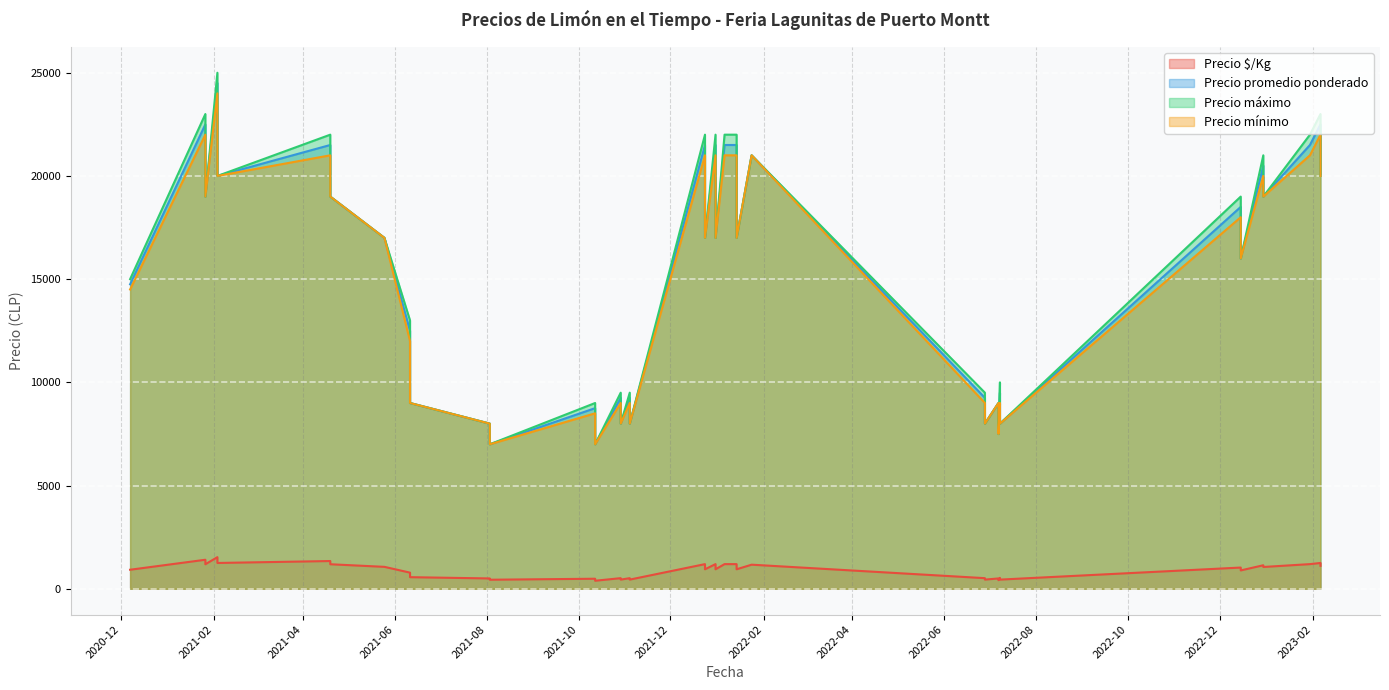

Which series has the largest total across all categories?

Precio máximo